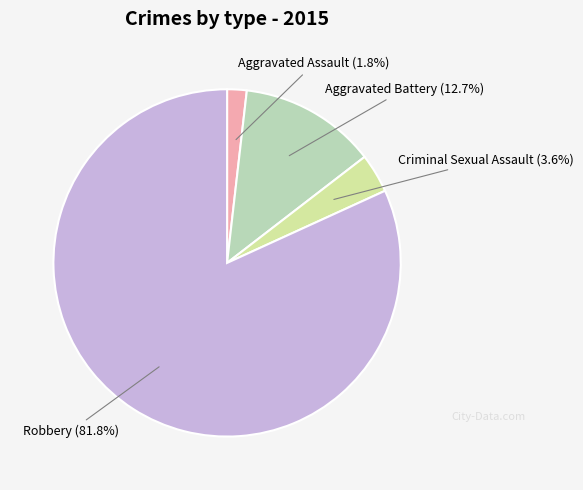

Which category has the biggest portion of the pie?

Robbery